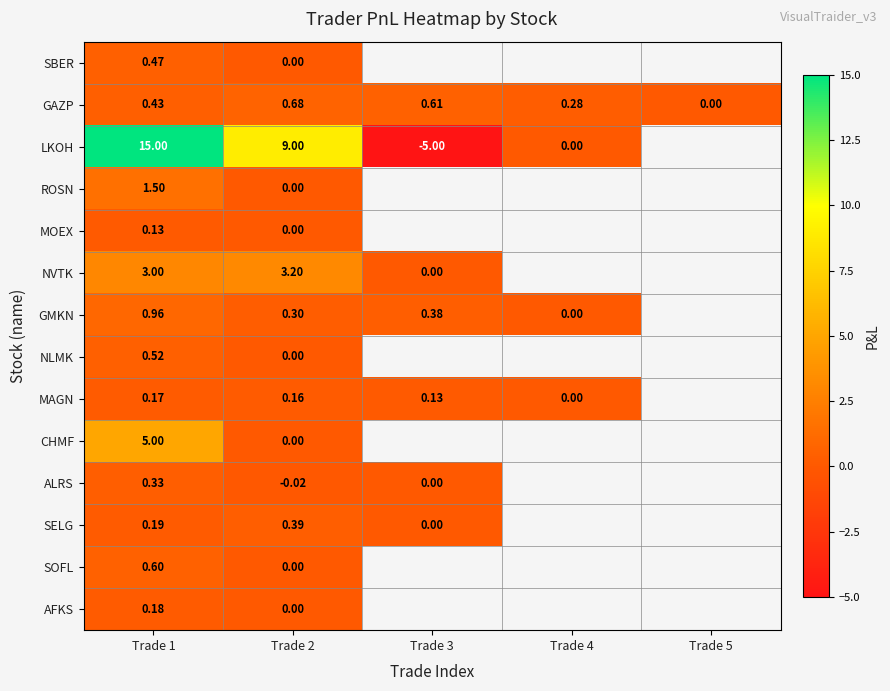

The value of NLMK at Trade 1 is 0.3. True or false?

False